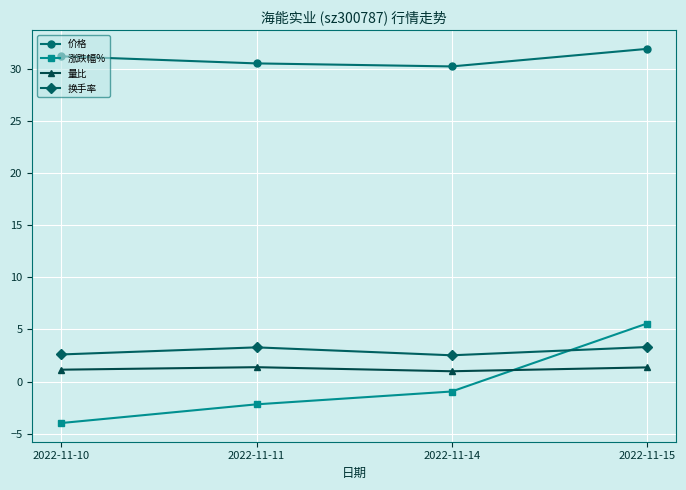

What is the sum of all 涨跌幅% values?

-1.5